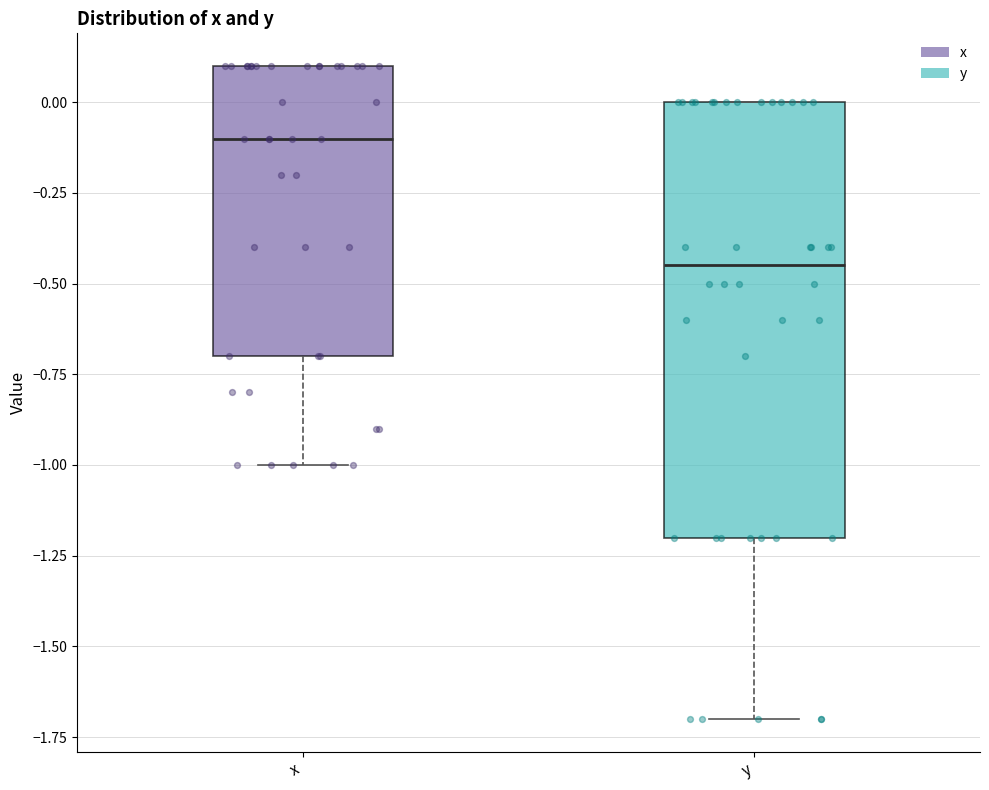

Reading left to right, transcribe this box plot: for each box, give where its median line is, the range the box spans, and where its two whiskers end, as read against the y-axis. The values are not printed on the chart, so give them approximately, as read against the axis.

x: median -0.10, box -0.70 to 0.10, whiskers -1.00 to 0.10
y: median -0.45, box -1.20 to 0.00, whiskers -1.70 to 0.00